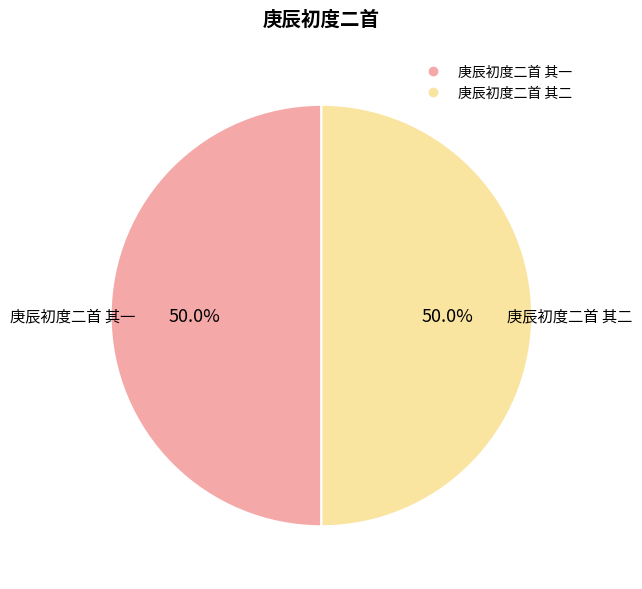

To the nearest percent, what percentage of the pie is 庚辰初度二首 其一?

50%